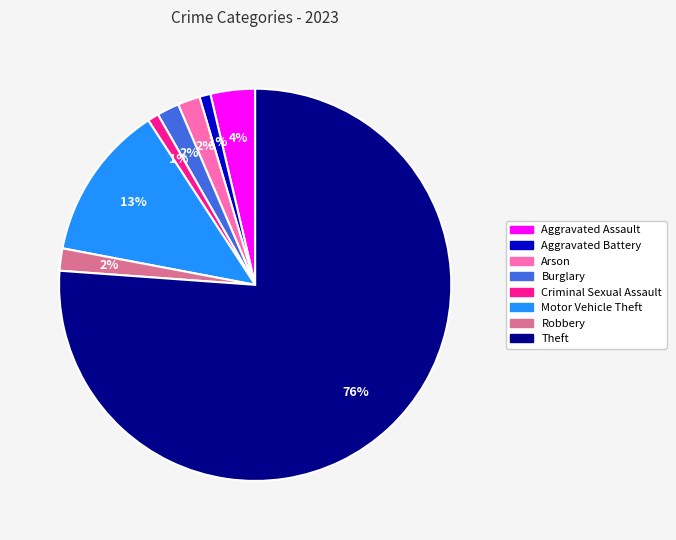

Count the number of slices in the pie.

8